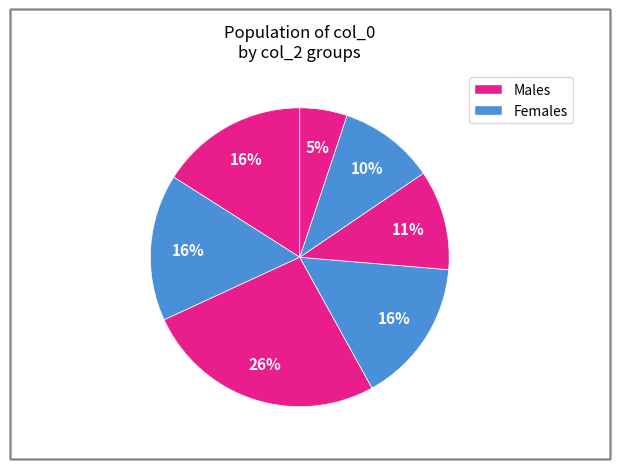

Count the number of slices in the pie.

7